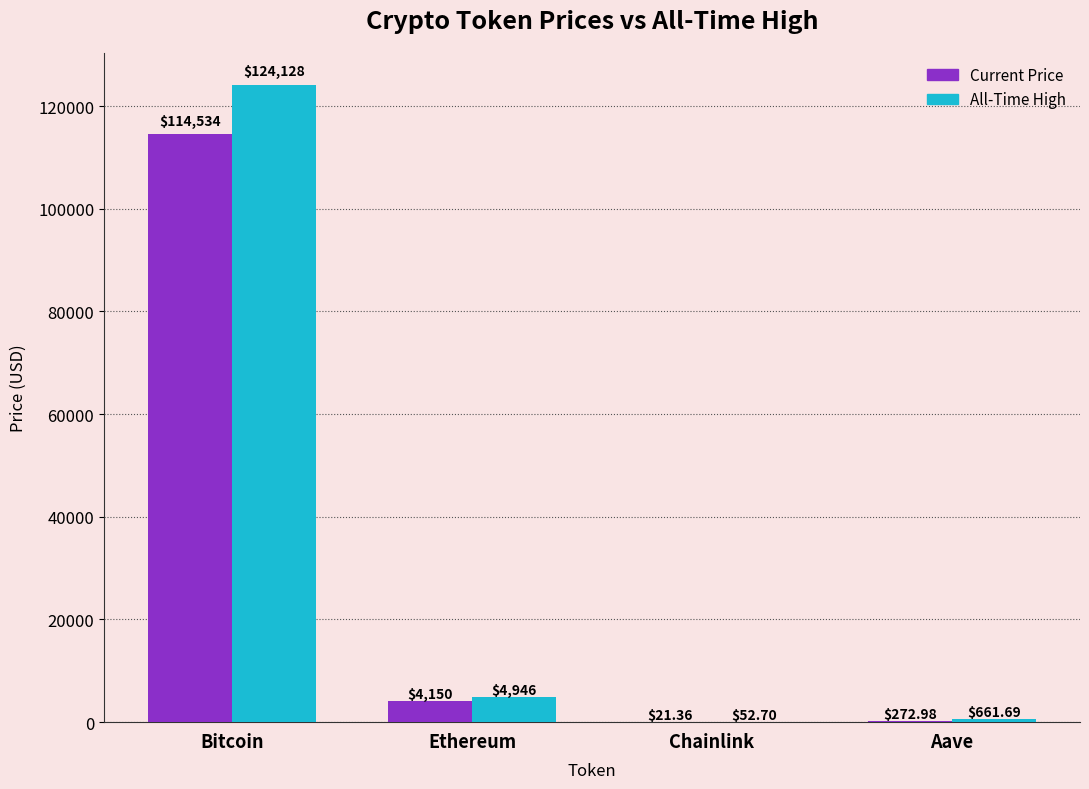

Which label corresponds to the largest value in the chart?

Bitcoin